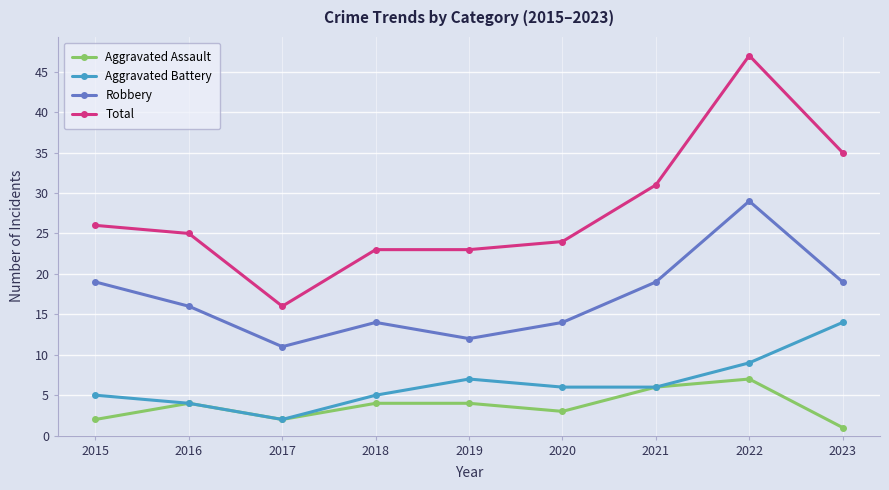

Reading left to right, extract all data points from this chart.

Aggravated Assault: 2	4	2	4	4	3	6	7	1
Aggravated Battery: 5	4	2	5	7	6	6	9	14
Robbery: 19	16	11	14	12	14	19	29	19
Total: 26	25	16	23	23	24	31	47	35